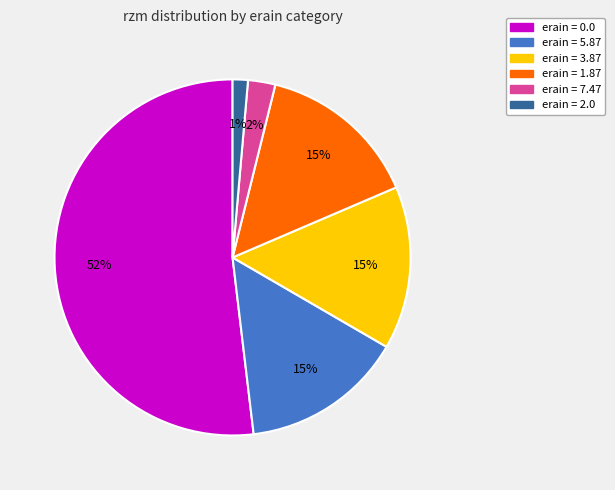

Is there a majority slice in this chart?

Yes